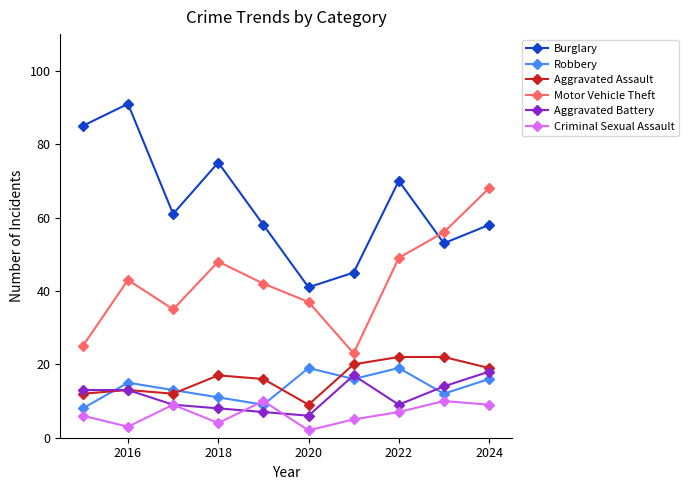

What is the greatest value displayed?

91